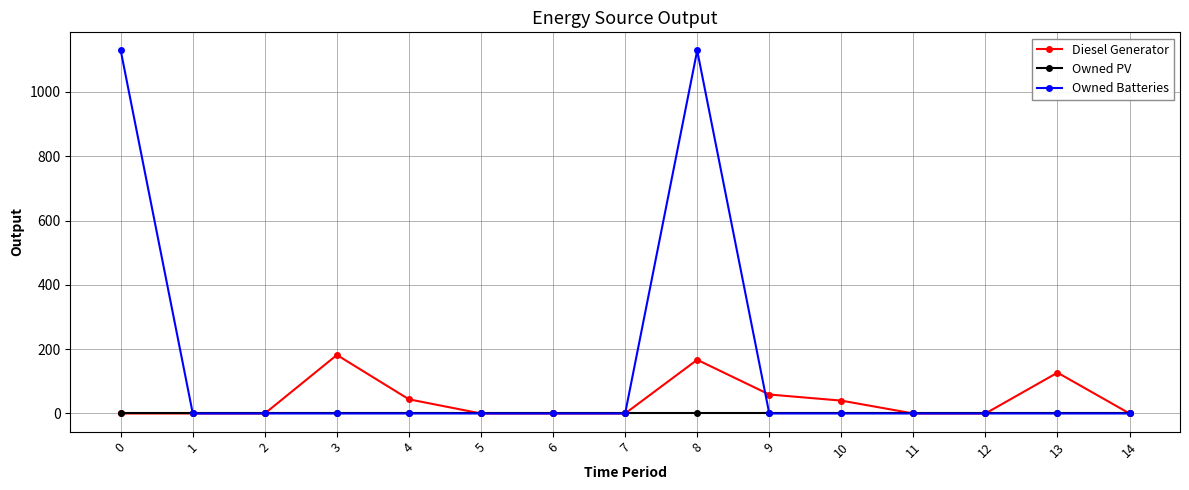

What is the maximum value shown in the chart?

1129